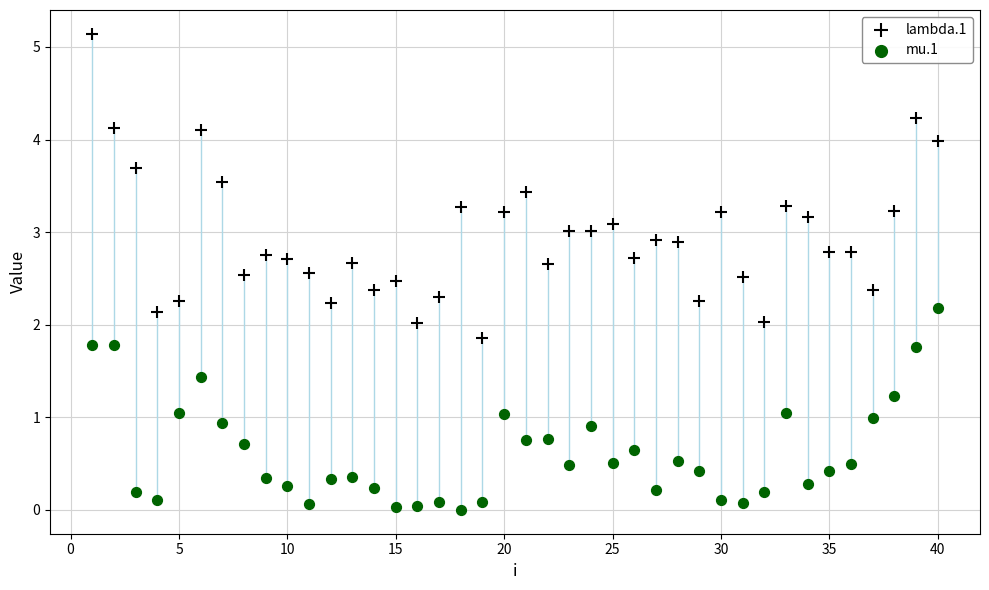

Which series has the largest Y range (max minus min)?

lambda.1